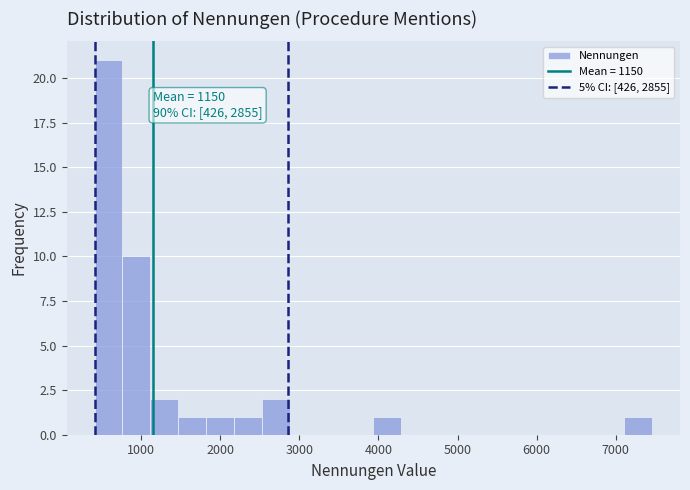

Around what value on the x-axis is the tallest bar? Give the approximate position of its centre, as read against the axis.

600